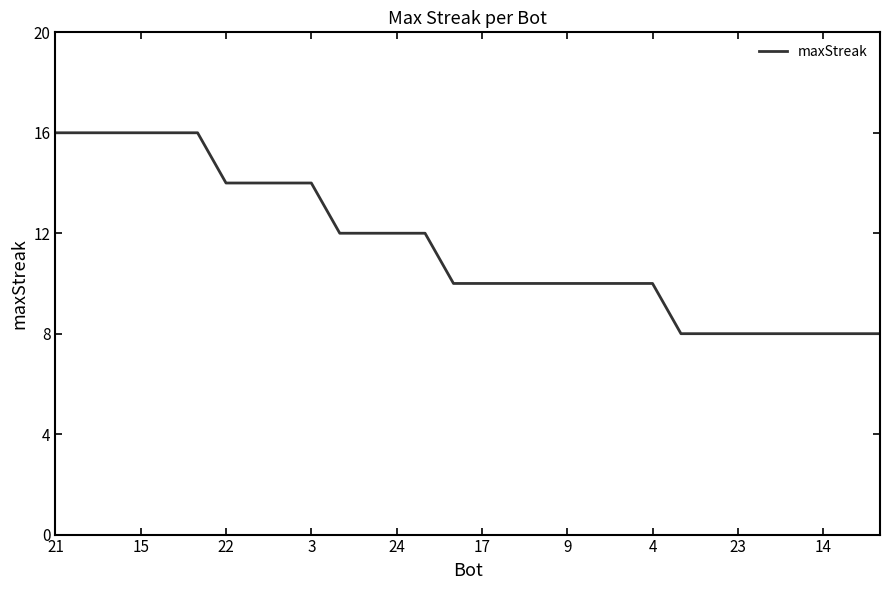

What is the difference between the maximum and minimum values?

8